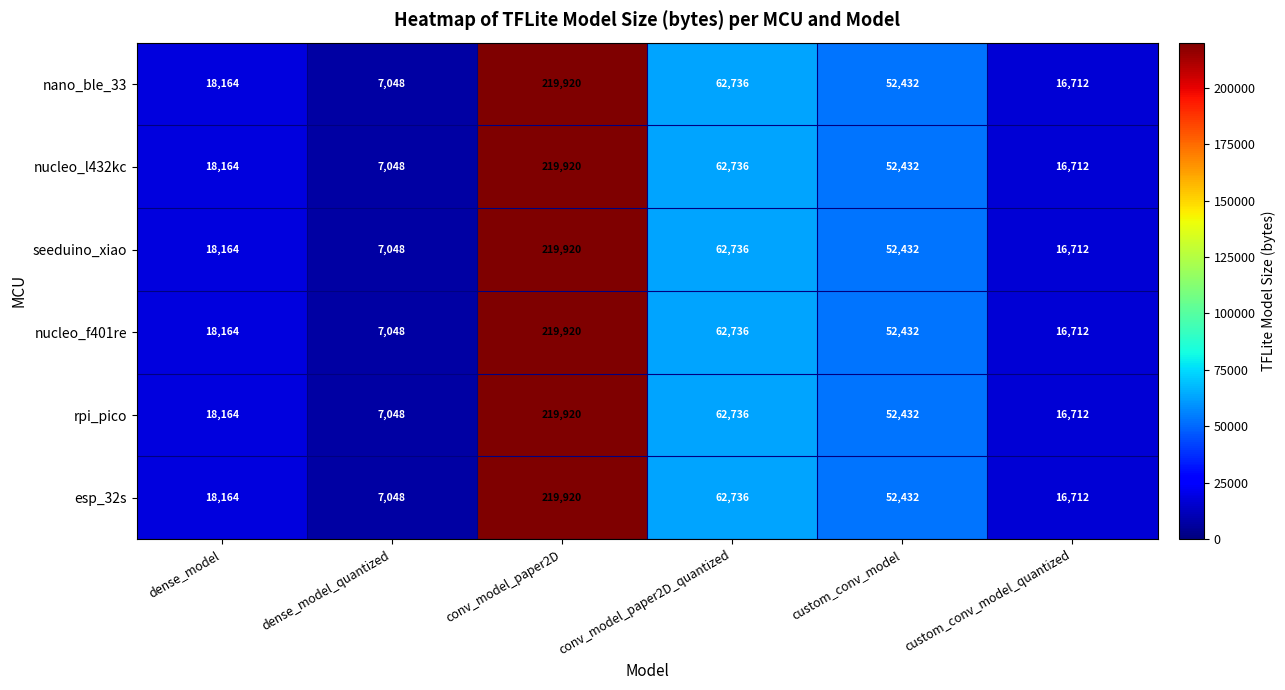

What is the greatest value displayed?

219920